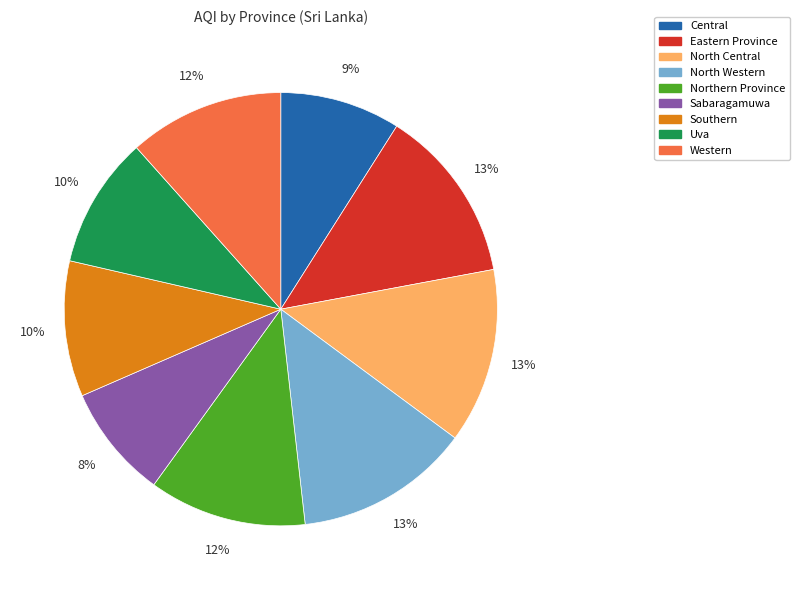

To the nearest percent, what portion does Southern represent?

10%